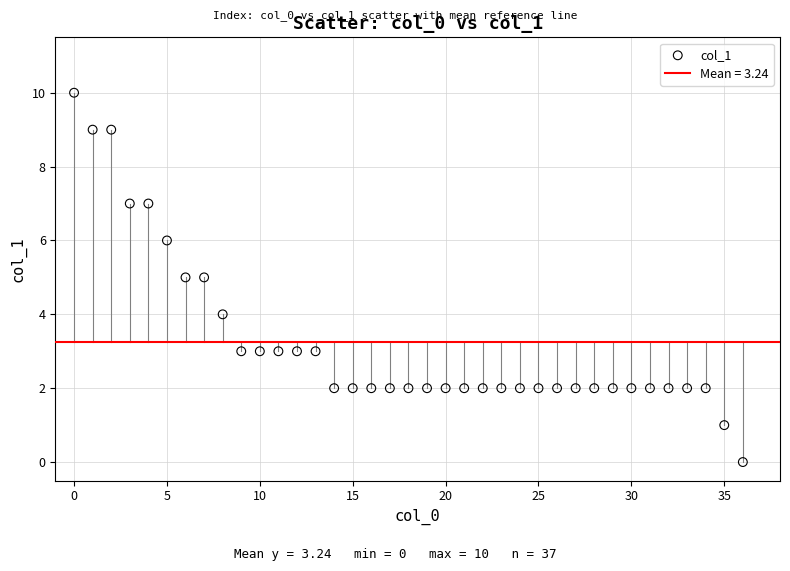

What is the range of Y values (max minus min)?

10